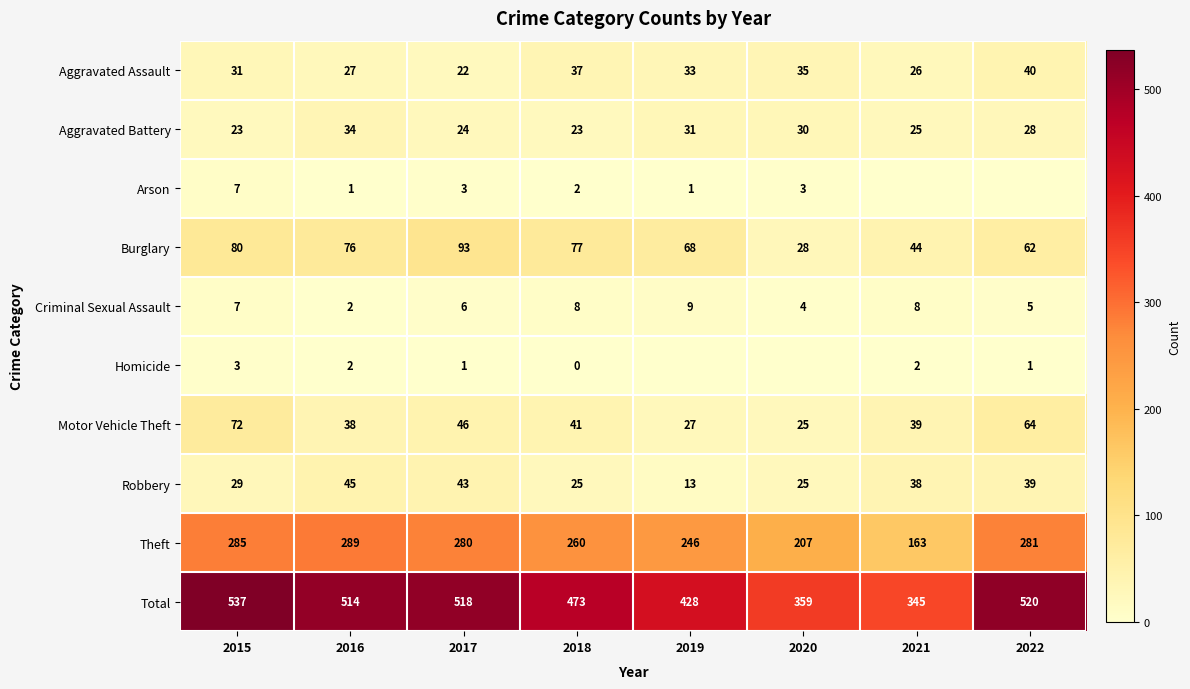

Between 2015 and 2018, which series saw the biggest shift?

Total